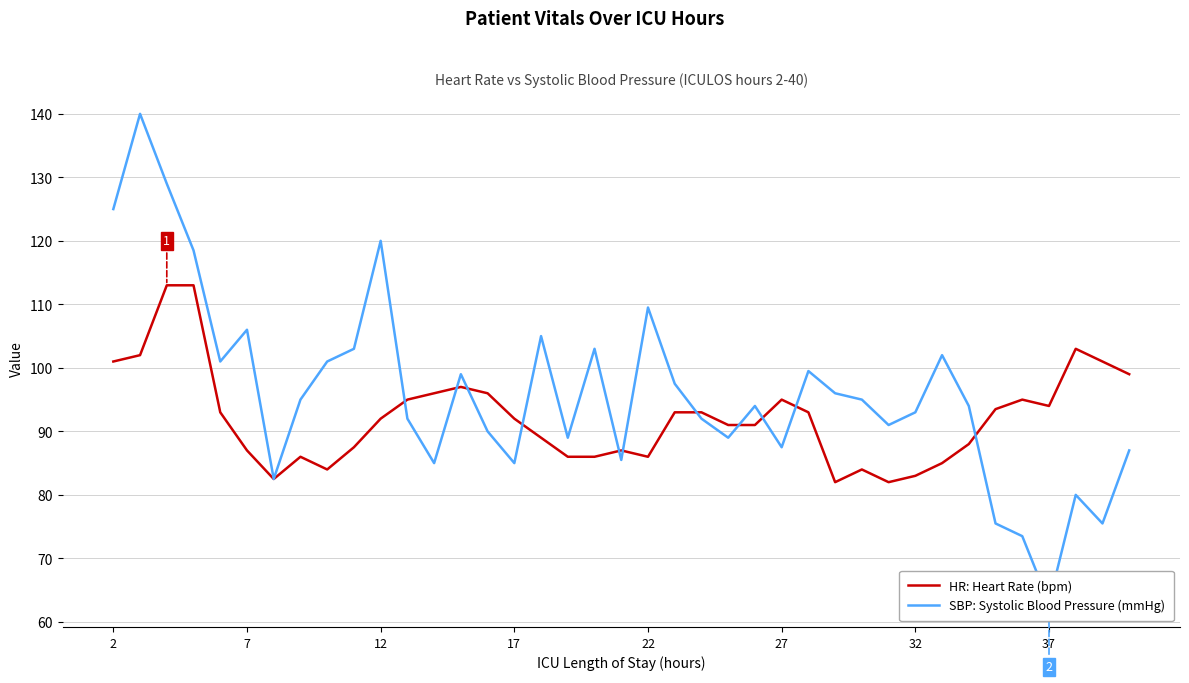

The SBP: Systolic Blood Pressure (mmHg) series shows 95.0 at 28. True or false?

True